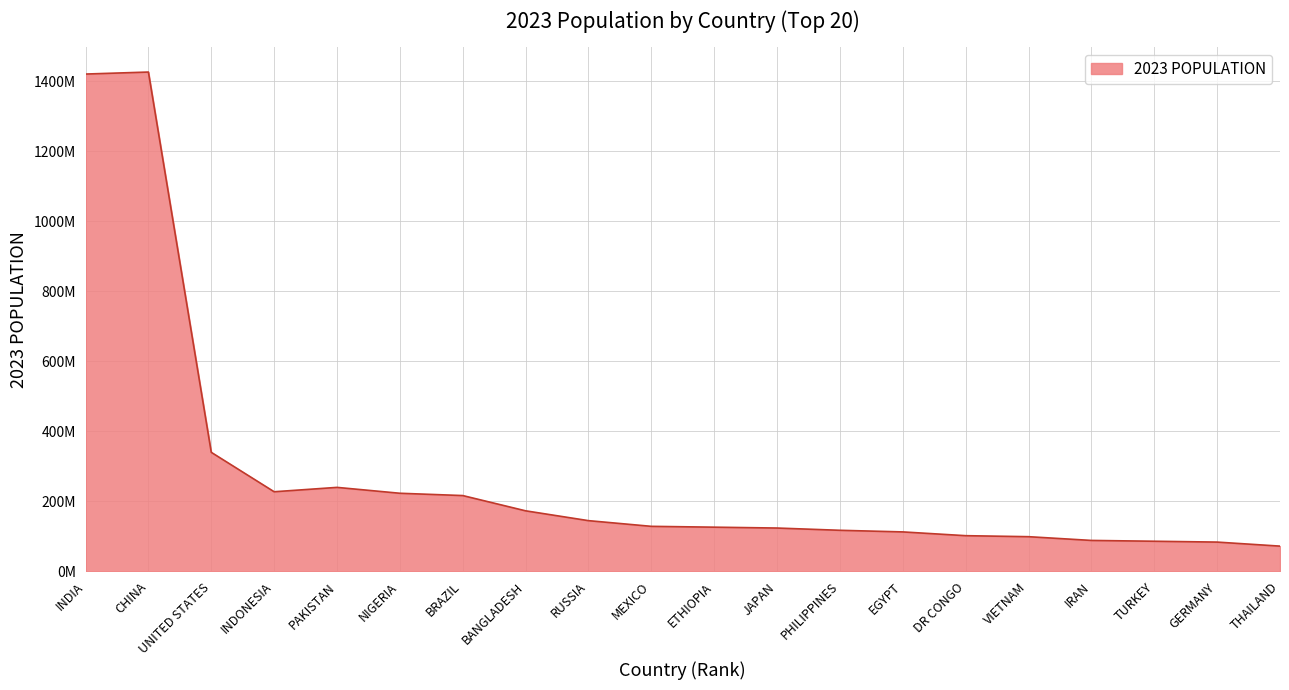

Which has a higher value, TURKEY or VIETNAM?

VIETNAM